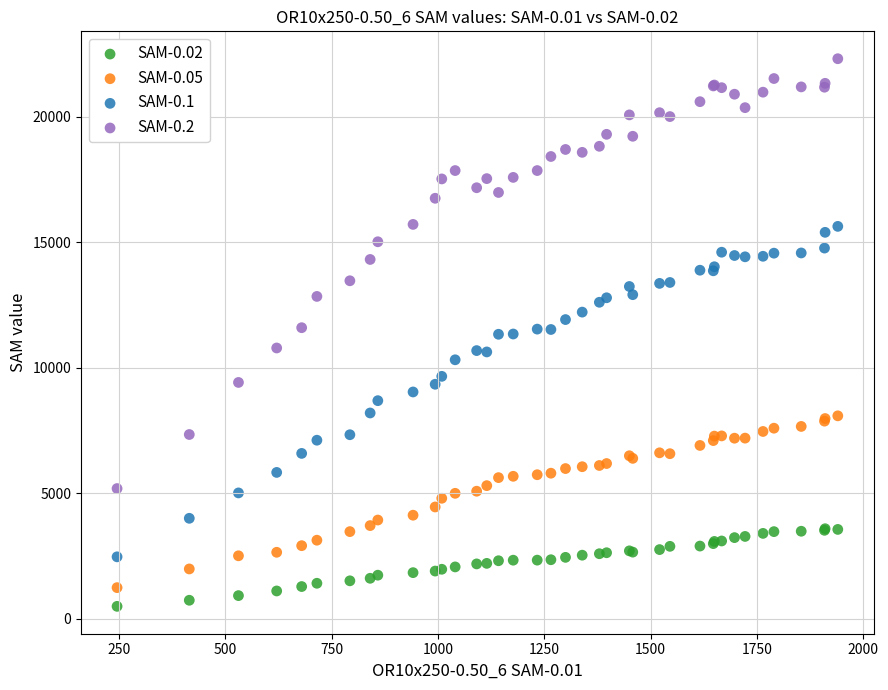

What are all the series names shown in the legend?

SAM-0.02, SAM-0.05, SAM-0.1, SAM-0.2